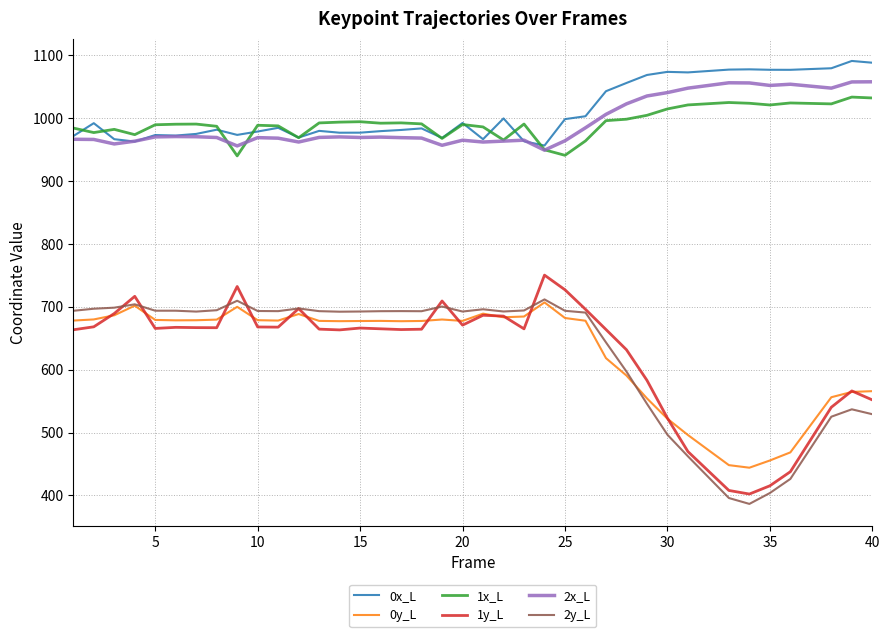

Which series has the widest spread of values?

1y_L